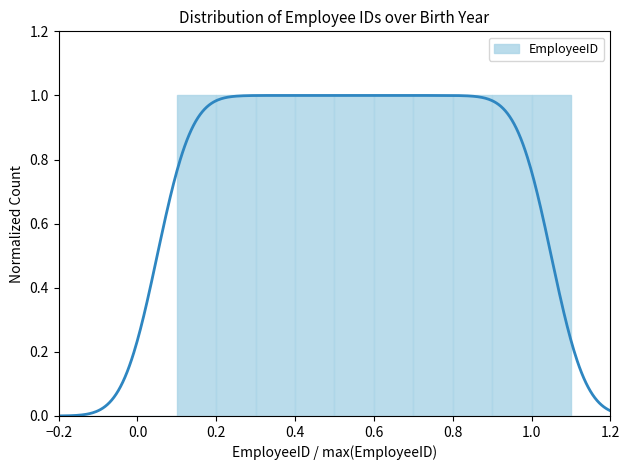

Reading left to right, transcribe all the data shown in this chart.

0	0	0	1	1	1	1	1	1	1	1	1	1	0